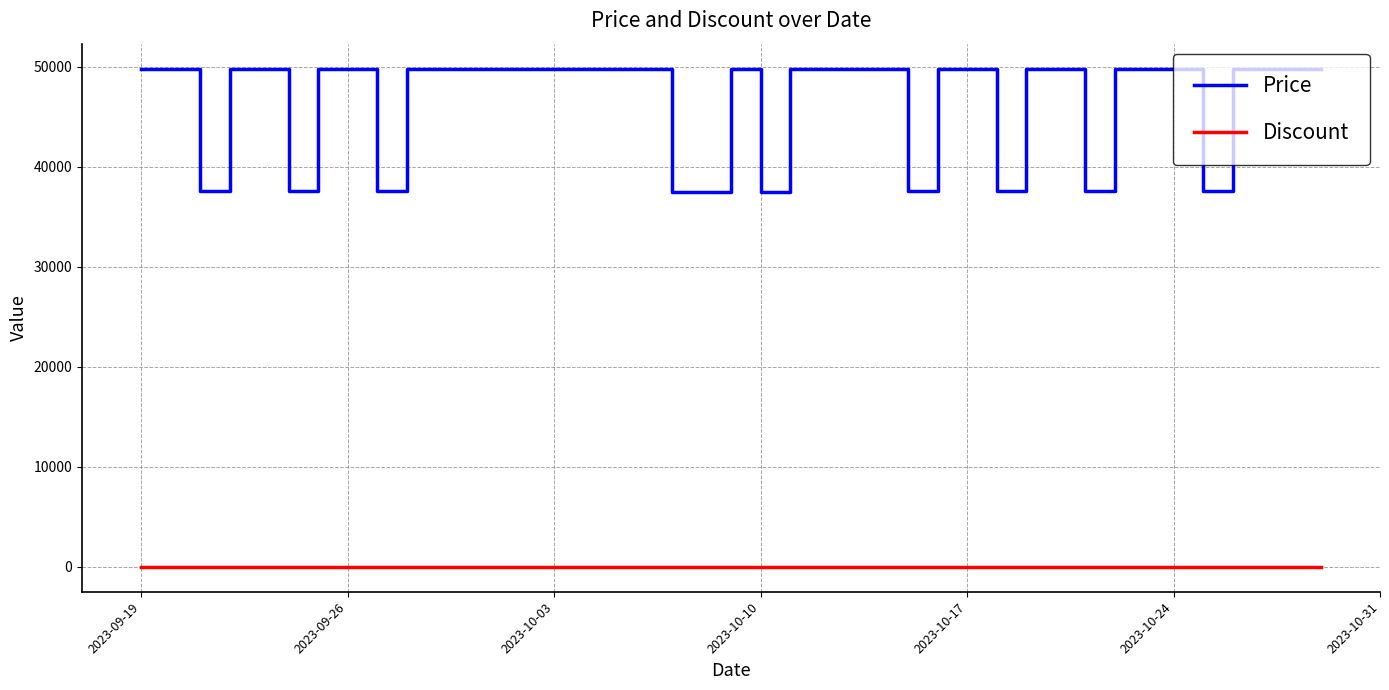

List the series in order of their peak value, highest first.

Price, Discount